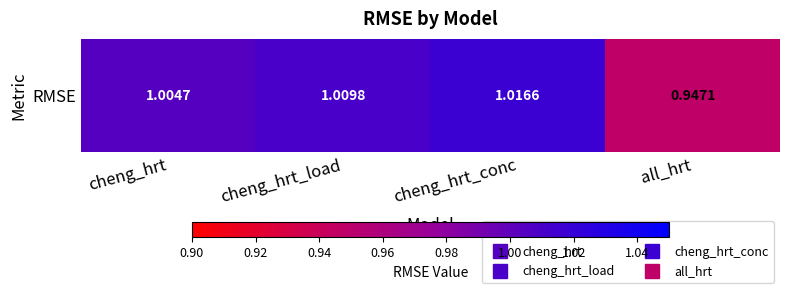

What is the average value?

1.0